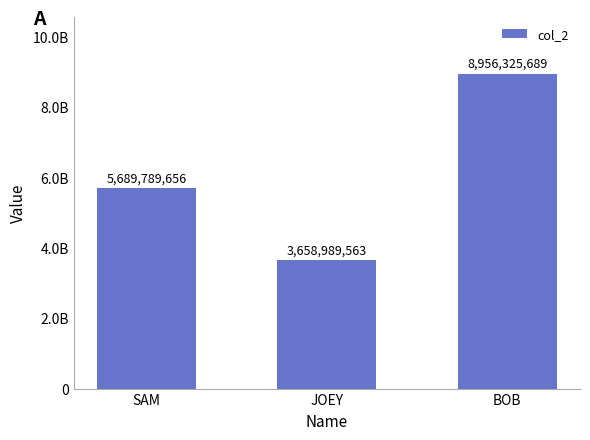

Reading right to left, what are all the values shown in this chart?

8956325689	3658989563	5689789656